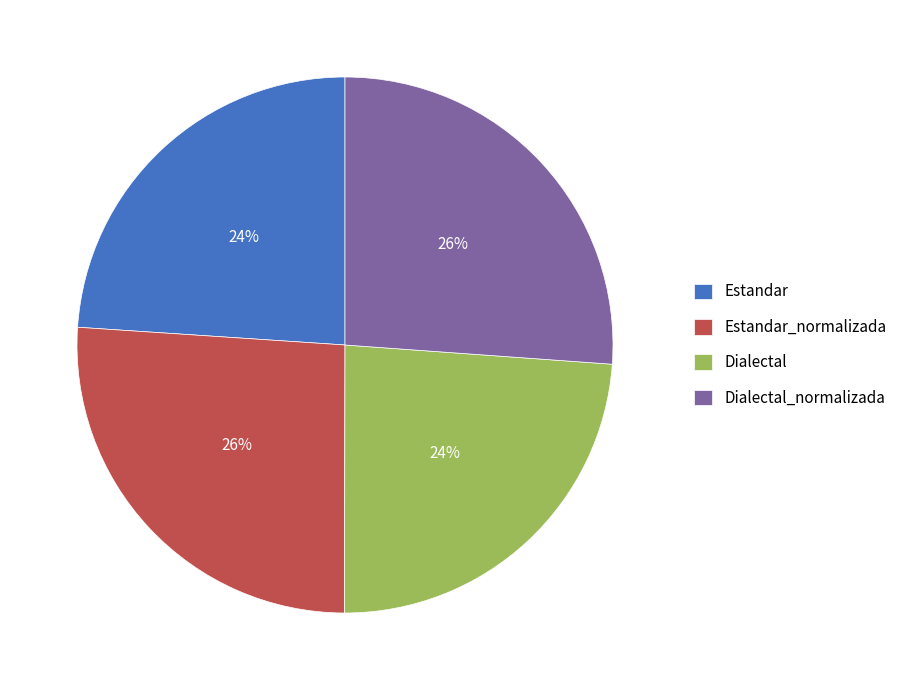

True or false: Estandar_normalizada accounts for 26% of the total.

True